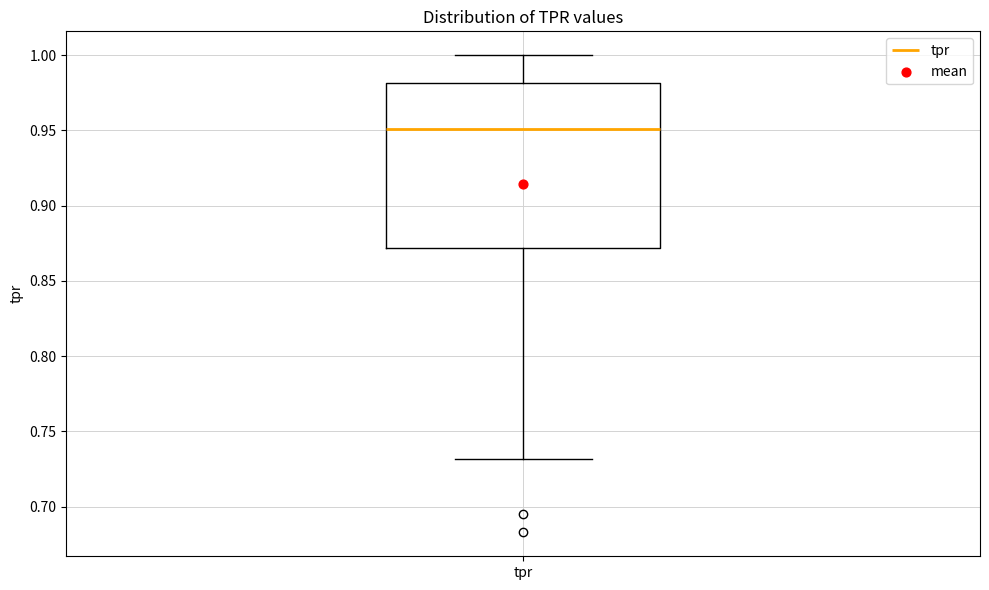

Where does the median line of the box for tpr sit on the y-axis? The values are not printed on the chart, so give them approximately, as read against the axis.

0.95